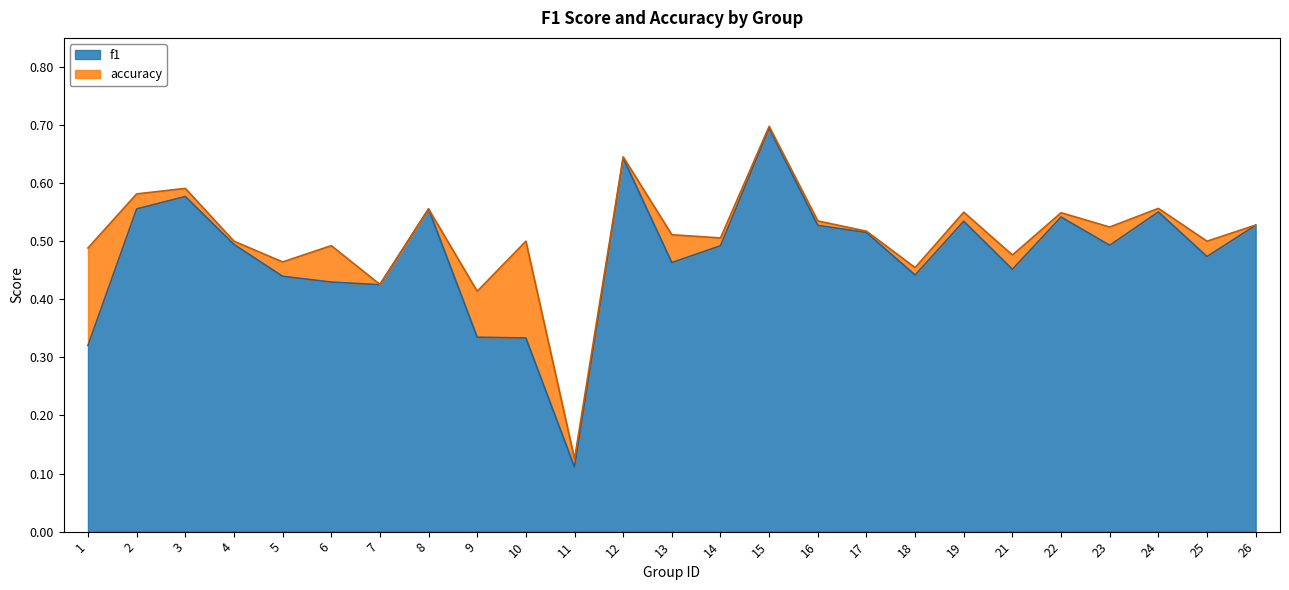

True or false: f1 has a value of 0.6 at 12.

True